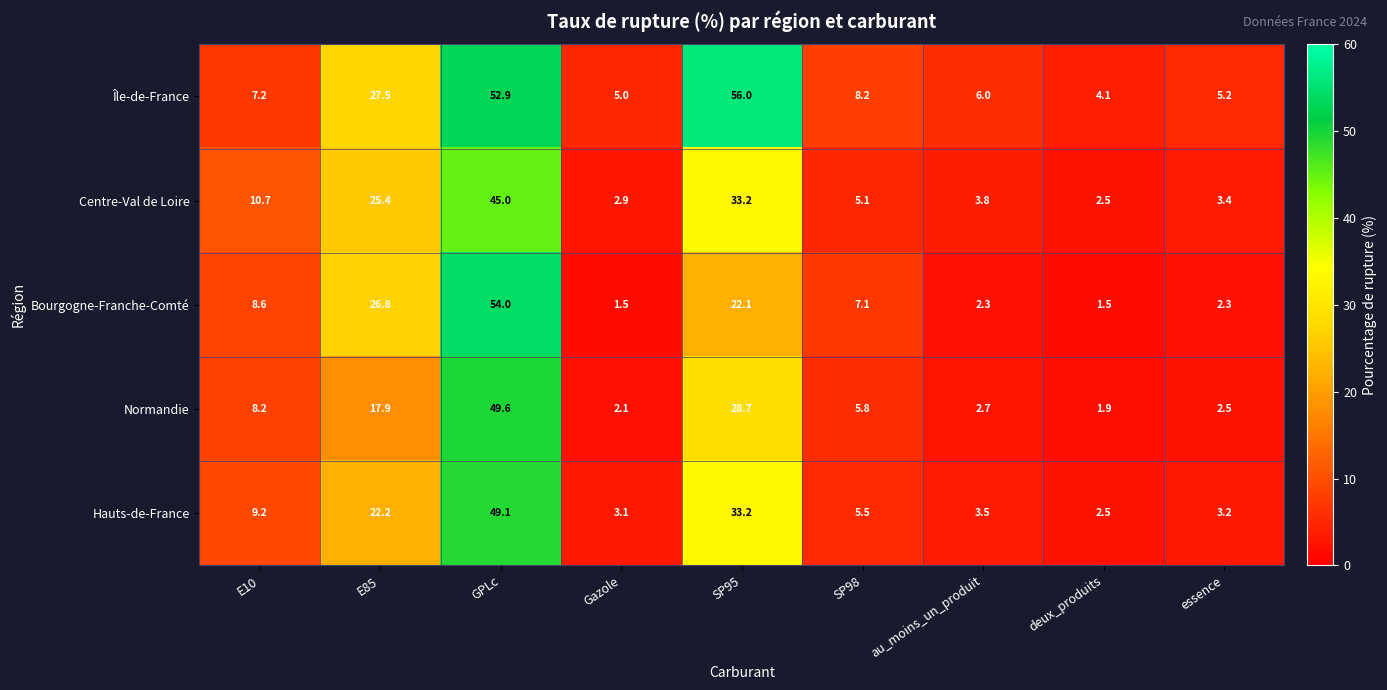

What is the sum of all Île-de-France values?

172.1